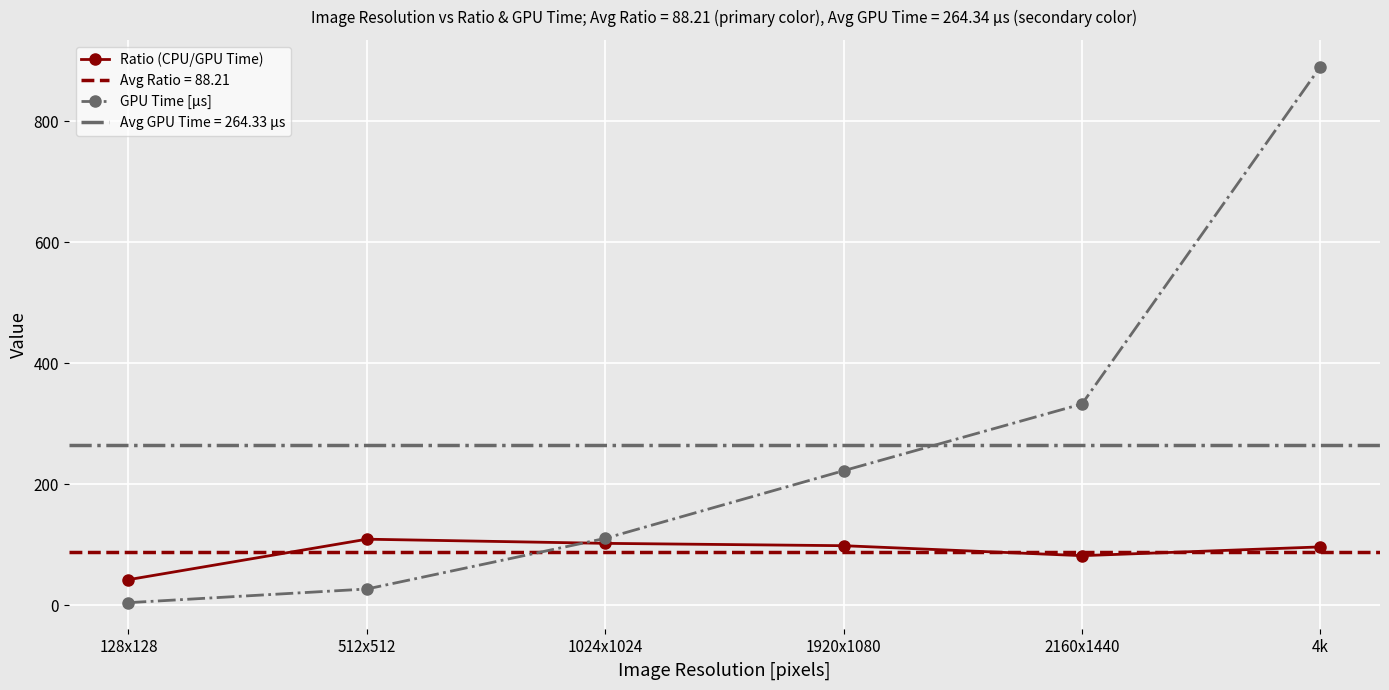

What is the value of the GPU Time [μs] point at the 5th from the left?

332.6